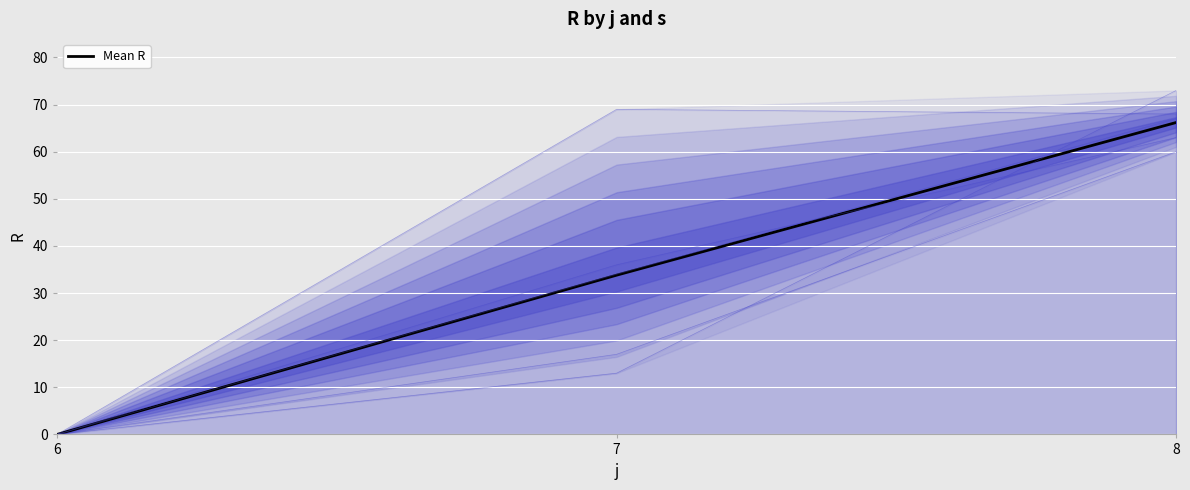

List the labels in order of value, smallest first.

6, 7, 8